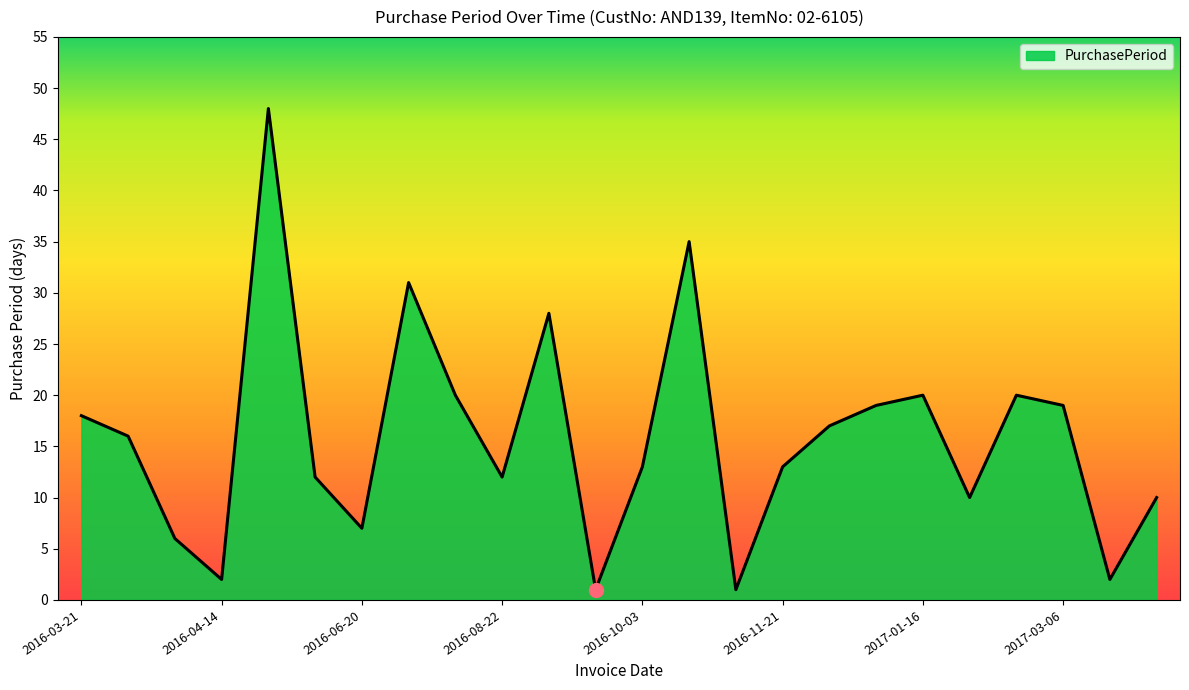

What is the minimum value shown in the chart?

1